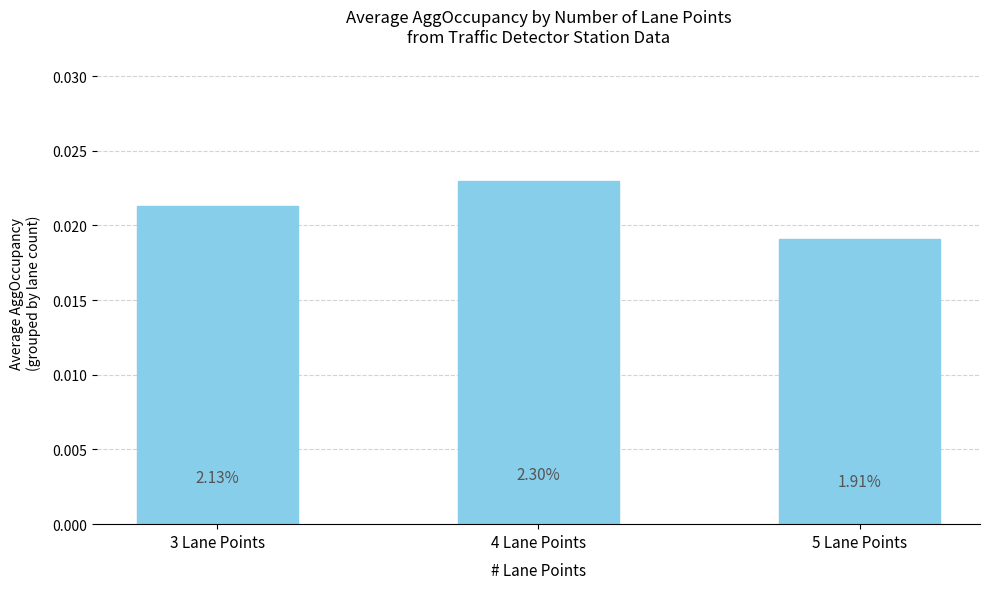

What is the label of the 1st bar from the left?

3 Lane Points